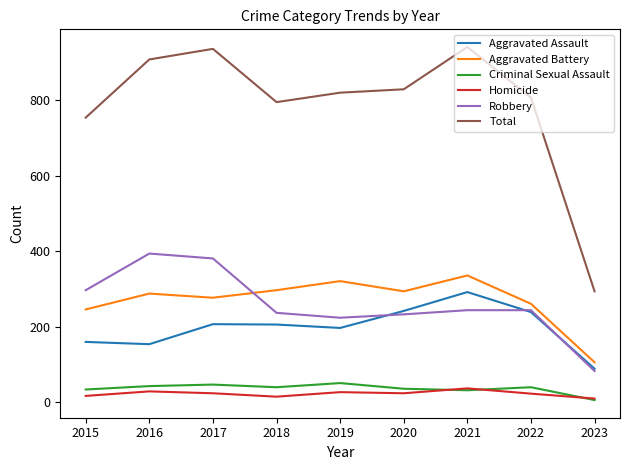

How many interior local valleys does the Total series have?

1